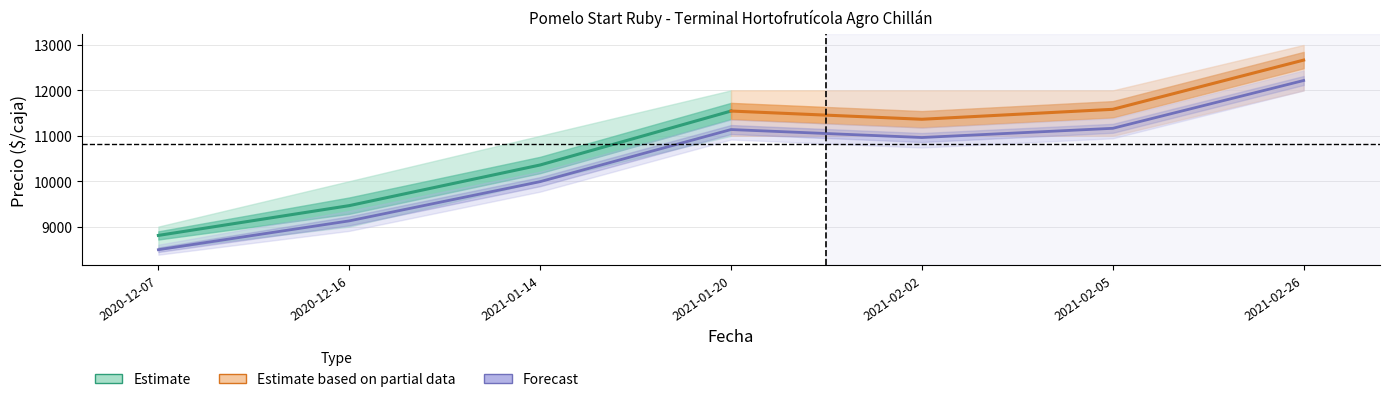

How many data points does each series have?

7